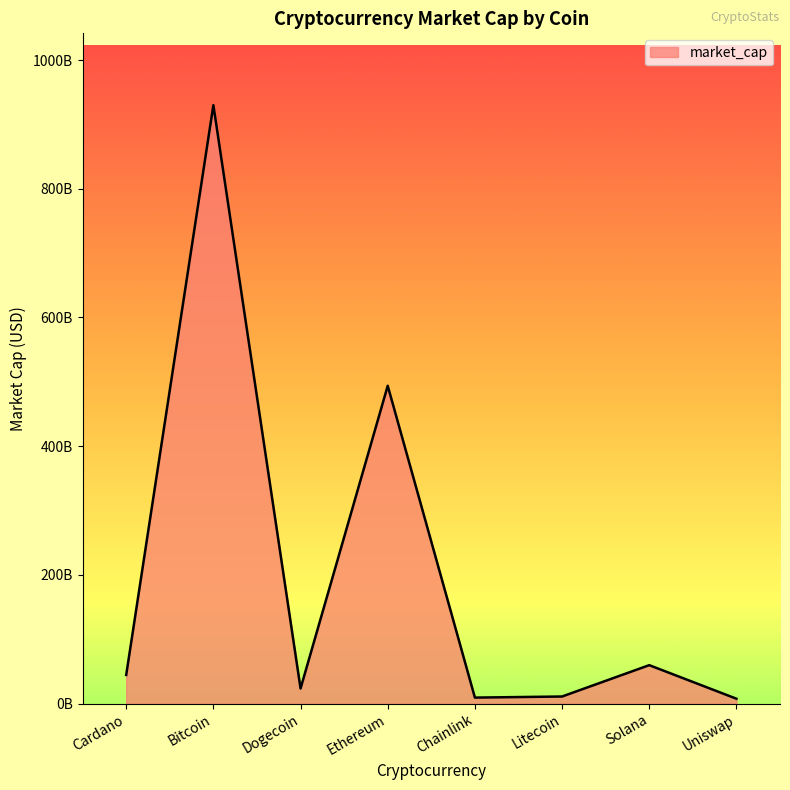

Reading left to right, what are all the values shown in this chart?

44610541231	929911823058	23585561927	493877587080	9411420372	11109271718	59819557653	7684545781